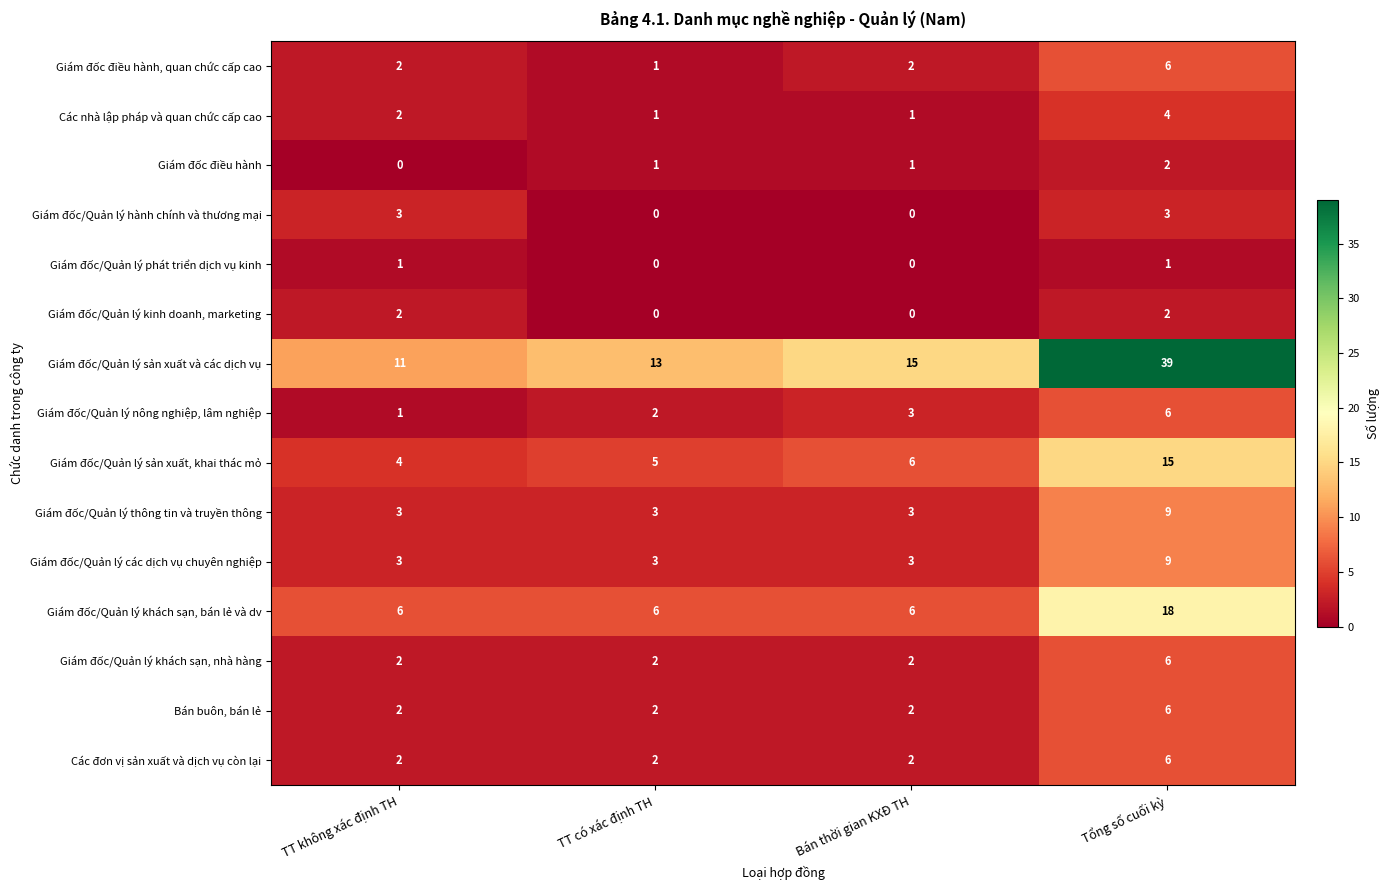

True or false: Giám đốc/Quản lý khách sạn, bán lẻ và dv has a value of 6 at TT có xác định TH.

True